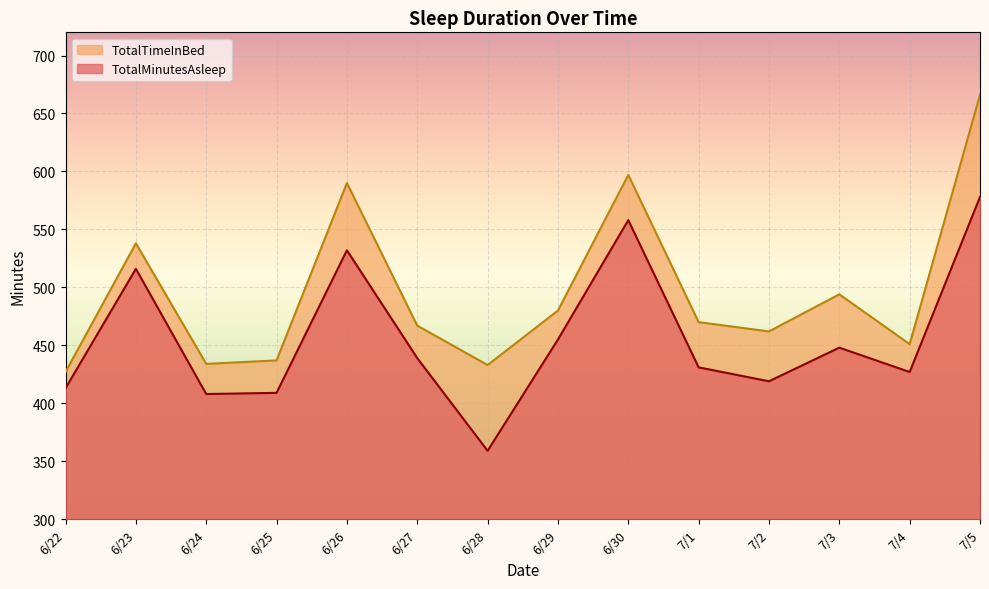

What is the label of the 13th point from the left?

7/4